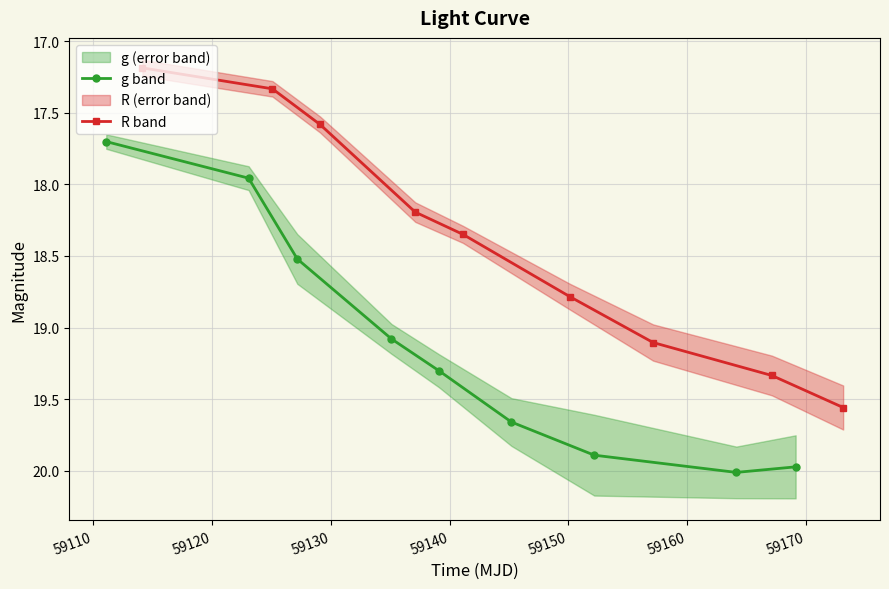

True or false: R band and g band cross at least once.

False